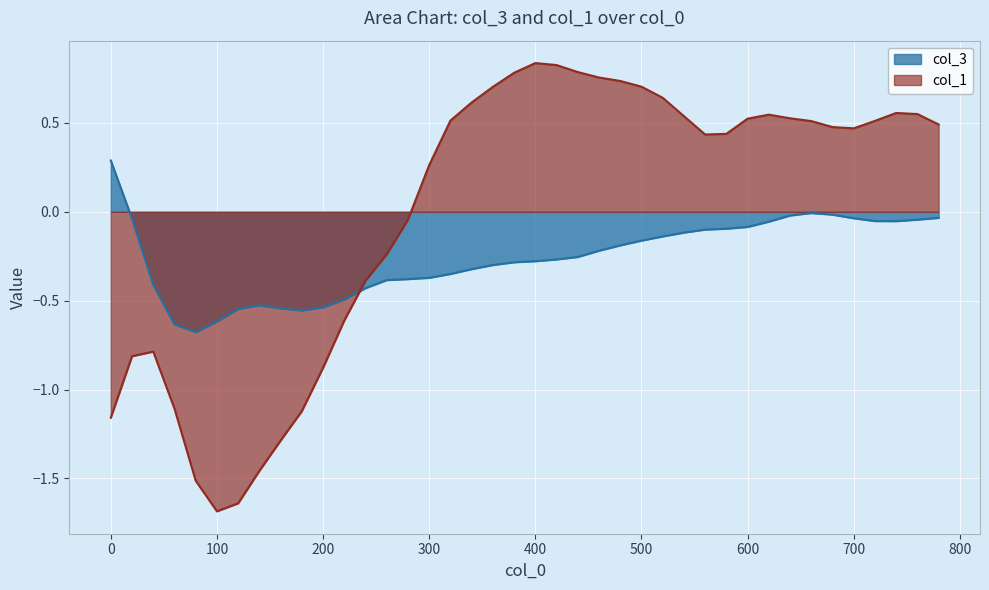

What is the value of the col_1 point at the 3rd from the left?

-0.8